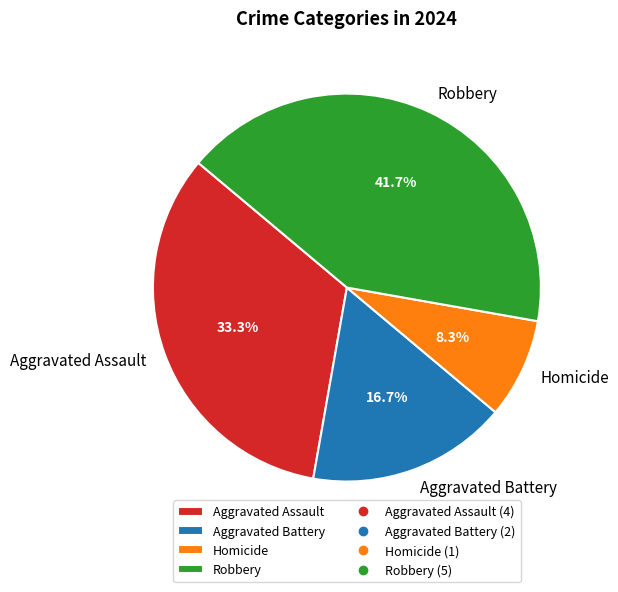

Is Aggravated Battery the majority of the pie?

No